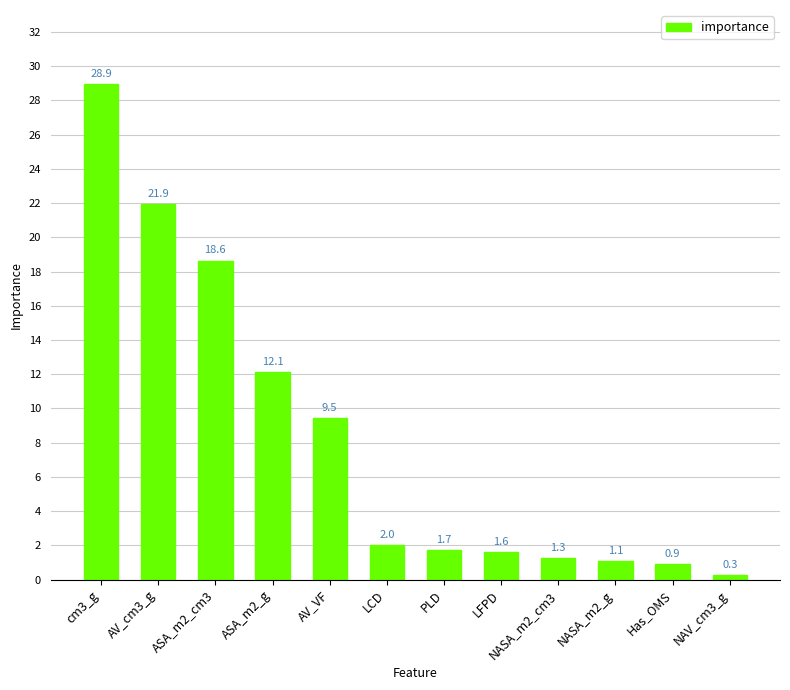

What is the difference between the maximum and minimum values?

28.7